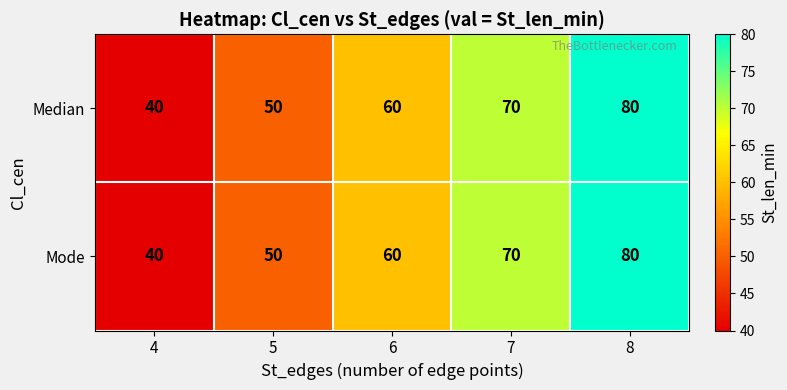

How many Median values are between 50 and 70?

3